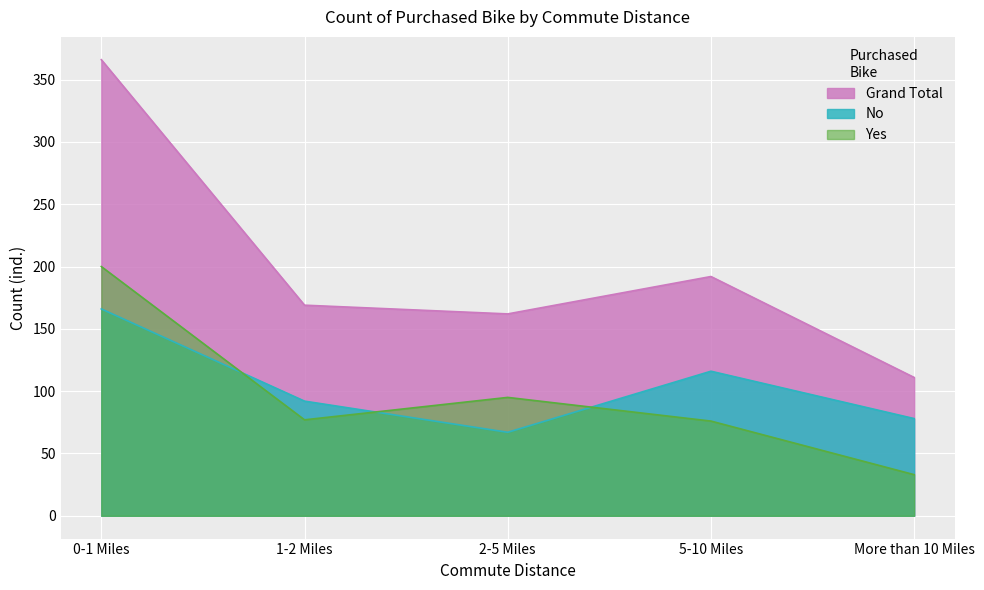

How many data points in Yes are less than 77?

2